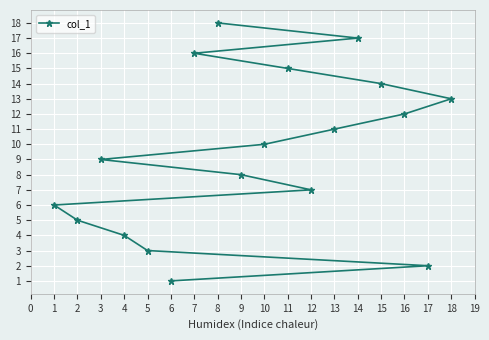

List the labels in order of value, largest first.

8, 14, 7, 11, 15, 18, 16, 13, 10, 3, 9, 12, 1, 2, 4, 5, 17, 6